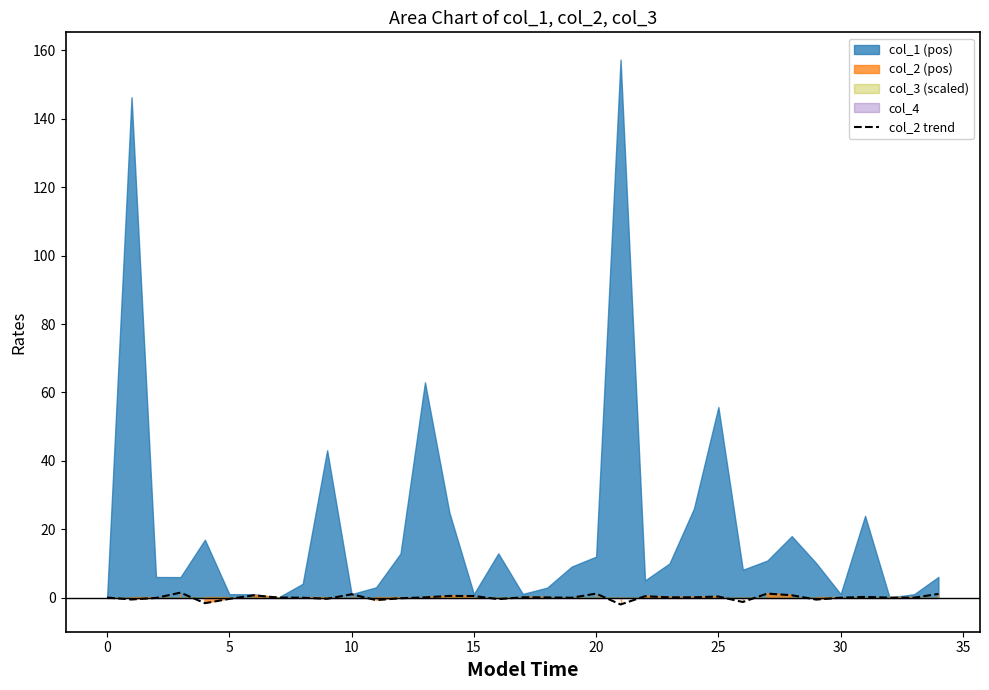

How many points are lower than both their immediate neighbors (excluding endpoints)?

11